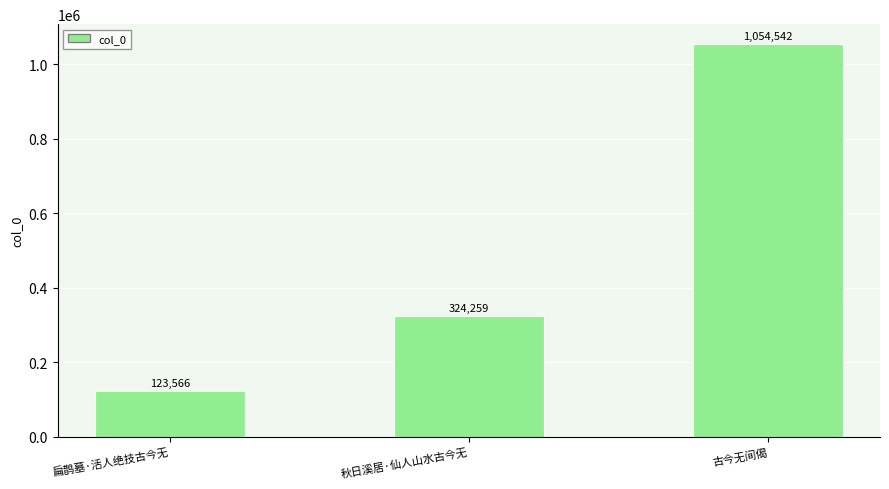

Rank the categories by value from highest to lowest.

古今无间偈, 秋日溪居·仙人山水古今无, 扁鹊墓·活人绝技古今无